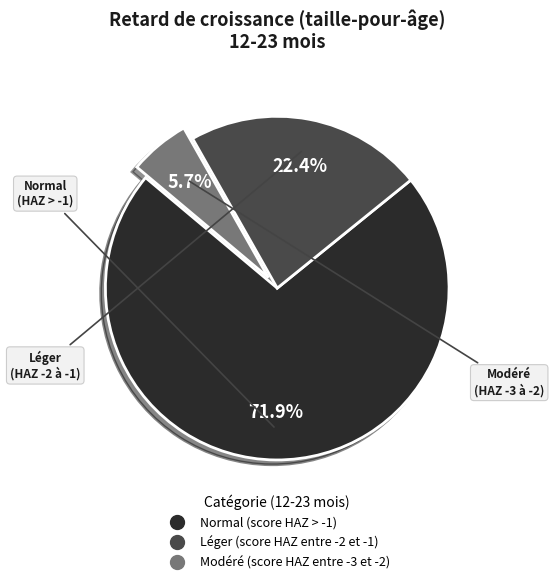

True or false: Modéré (score HAZ entre -3 et -2) accounts for 6% of the total.

True